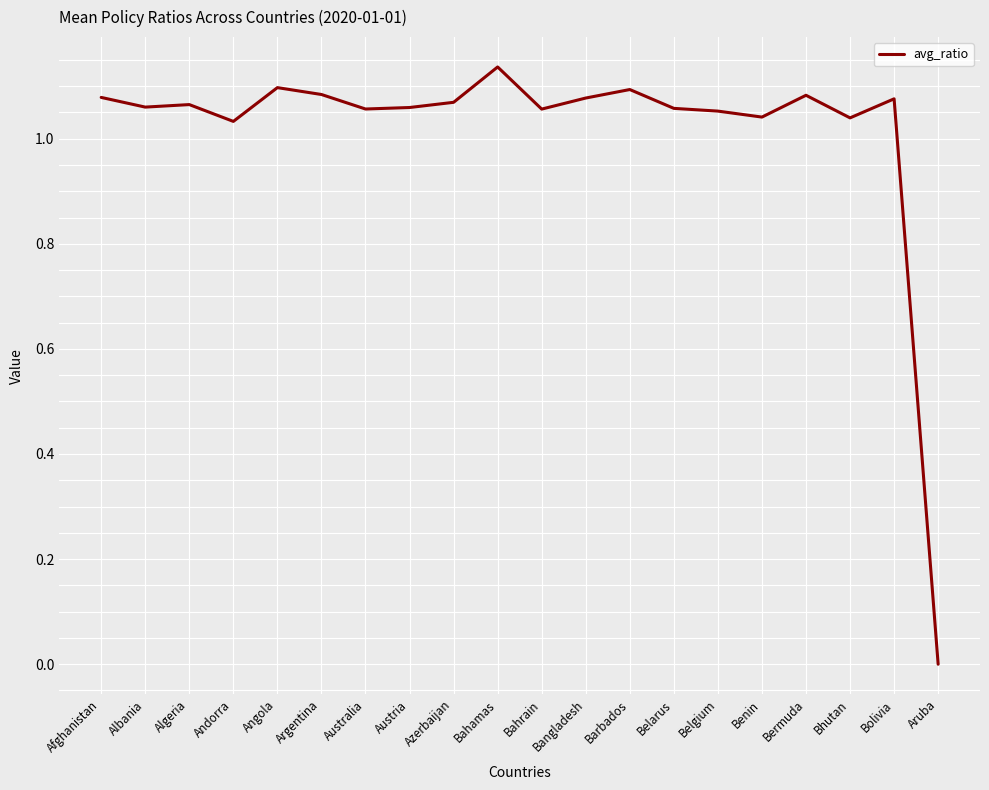

At which category does the chart reach its minimum across all series?

Aruba